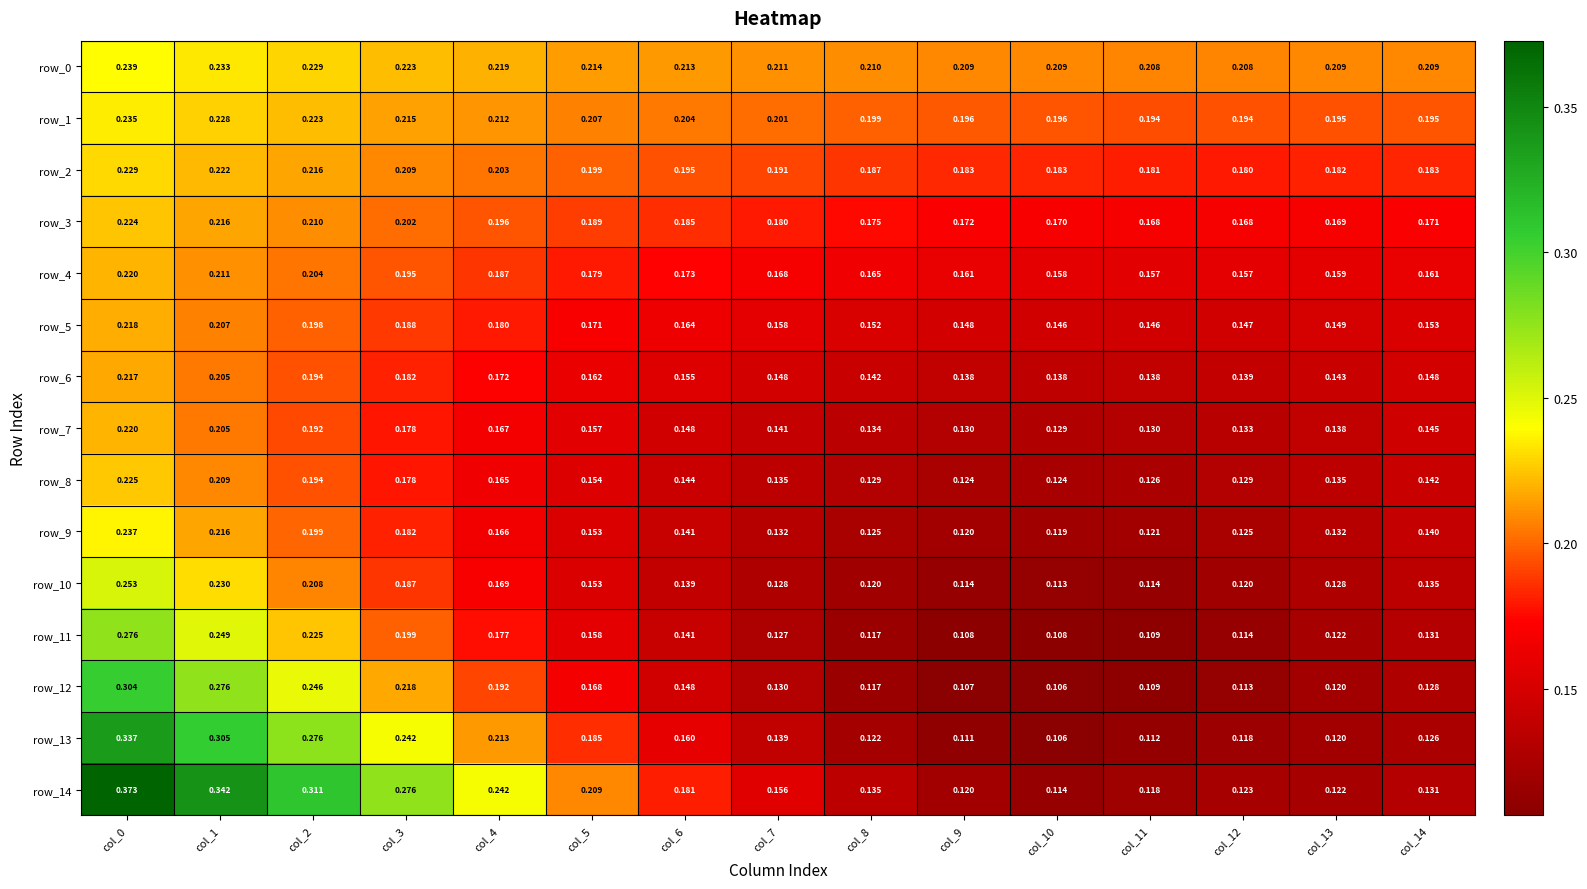

At which label is row_14 closest to 0?

col_10